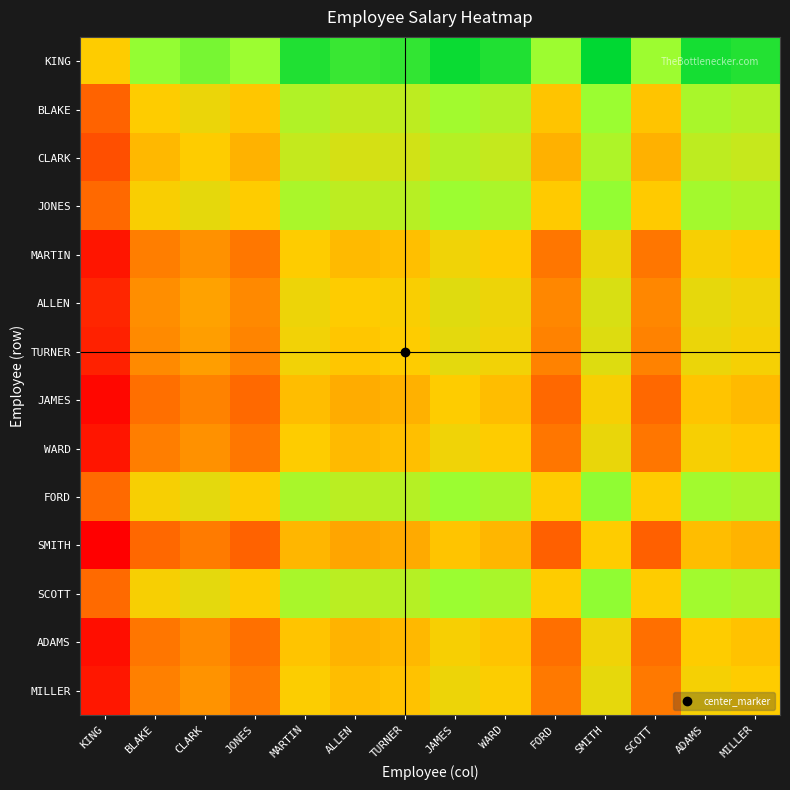

Rank the series at SMITH from lowest to highest value.

SMITH, JAMES, ADAMS, MARTIN, WARD, MILLER, TURNER, ALLEN, CLARK, BLAKE, JONES, FORD, SCOTT, KING